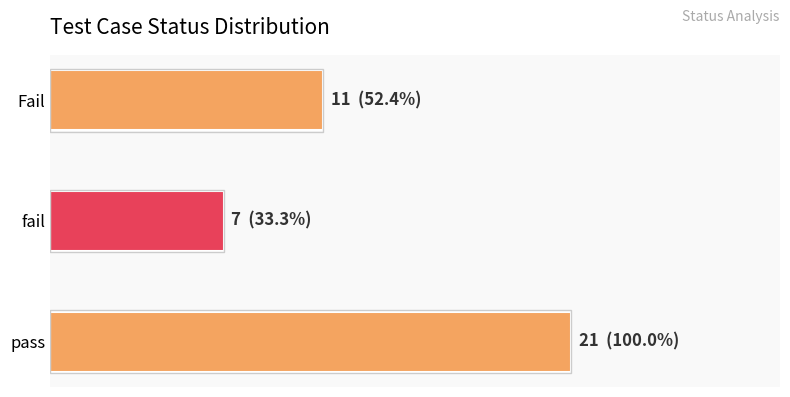

Are the bars horizontal?

Yes